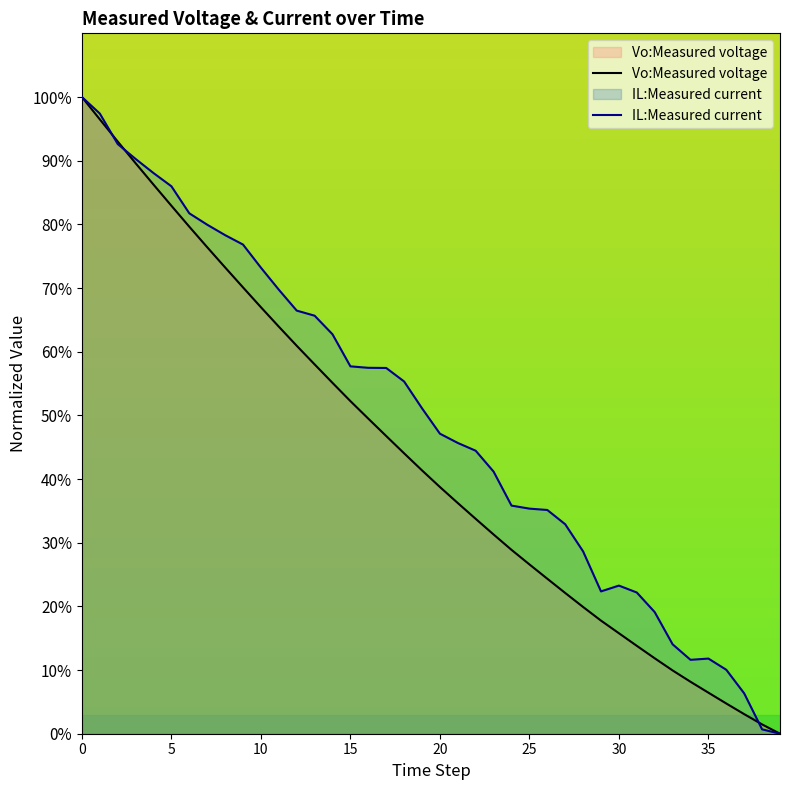

How many lines are shown in the chart?

2